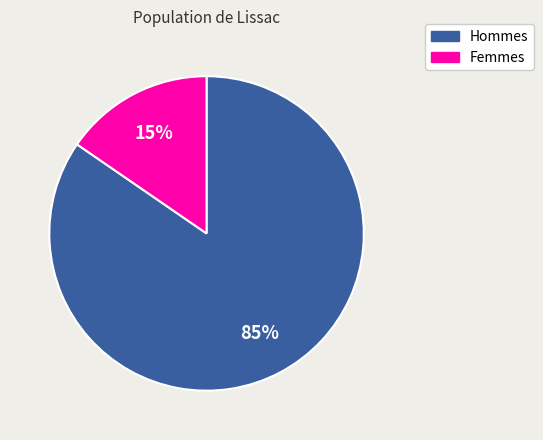

How many segments does this pie chart have?

2